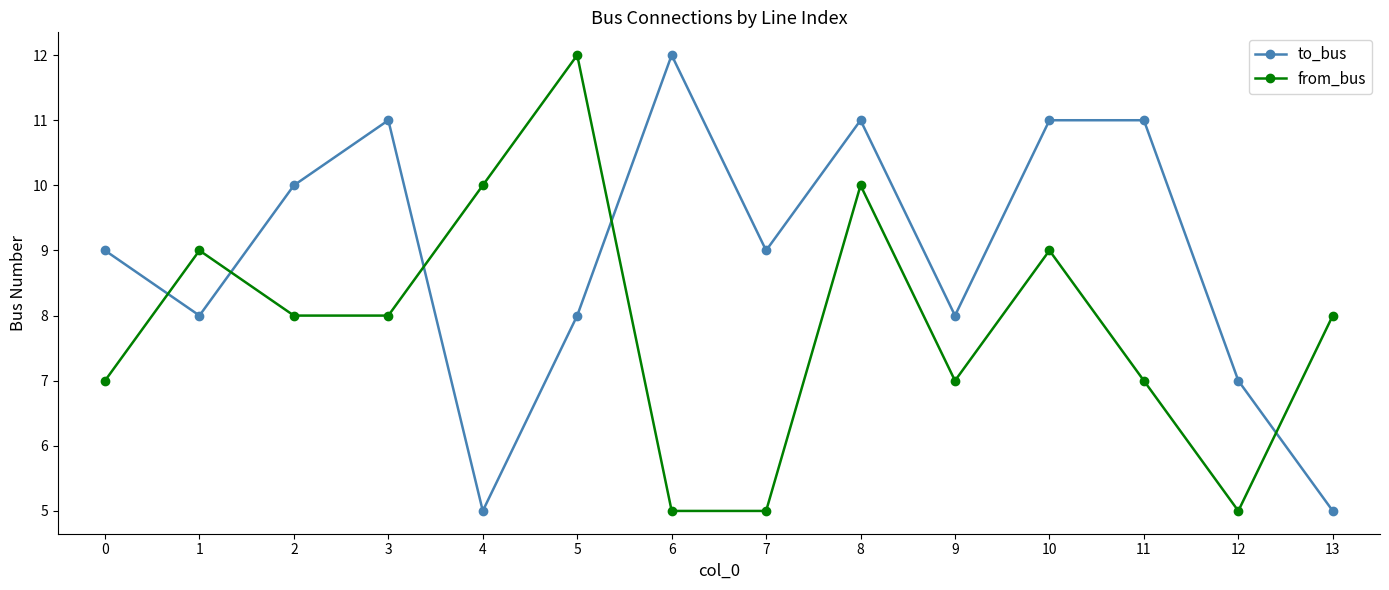

Is the value of from_bus at 1 greater than the value of to_bus at 1?

Yes